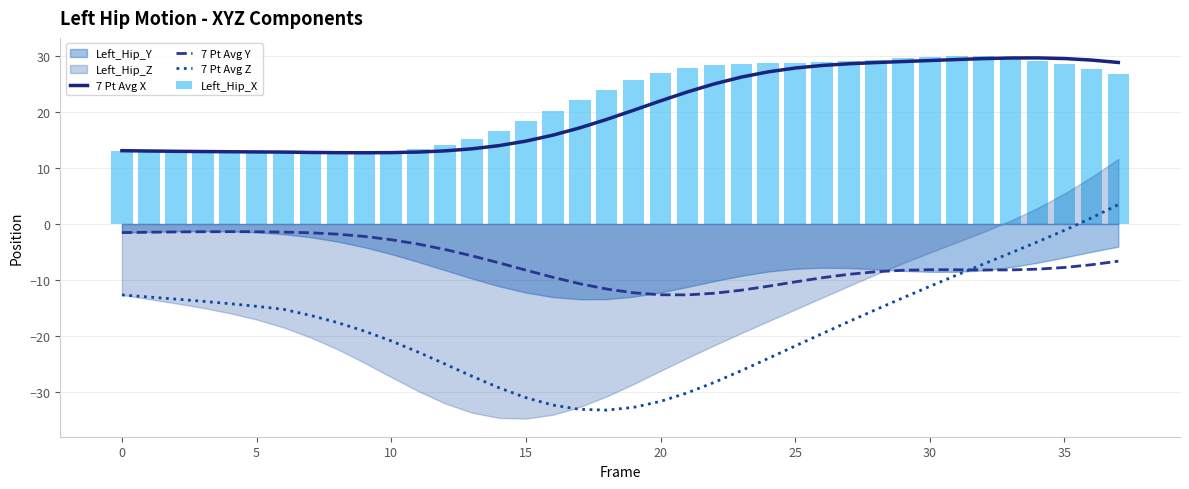

Is it true that 7 Pt Avg Y equals -10.3 at 25?

True